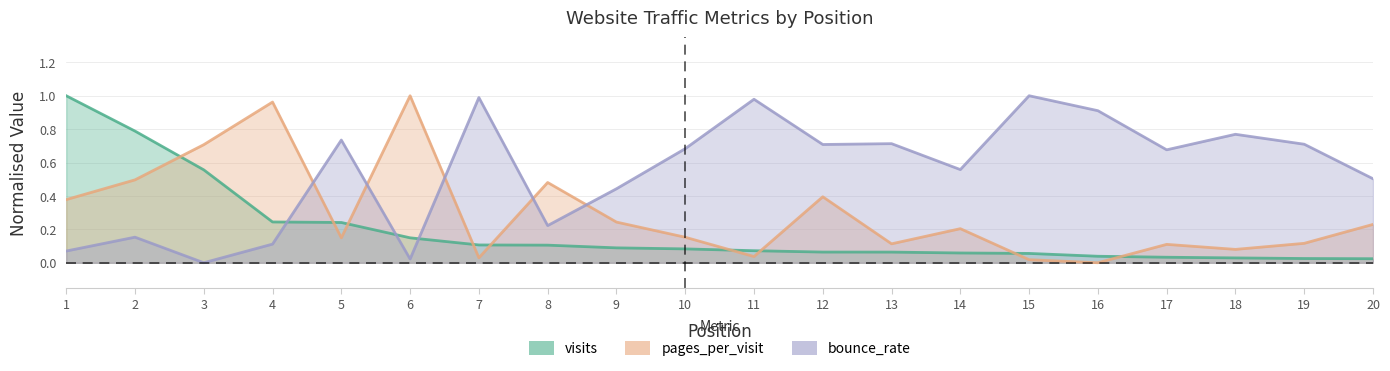

Reading right to left, what are all the values shown in this chart?

visits: 20=0.0	19=0.0	18=0.0	17=0.0	16=0.0	15=0.1	14=0.1	13=0.1	12=0.1	11=0.1	10=0.1	9=0.1	8=0.1	7=0.1	6=0.1	5=0.2	4=0.2	3=0.6	2=0.8	1=1.0
pages_per_visit: 20=0.2	19=0.1	18=0.1	17=0.1	16=0.0	15=0.0	14=0.2	13=0.1	12=0.4	11=0.0	10=0.2	9=0.2	8=0.5	7=0.0	6=1.0	5=0.1	4=1.0	3=0.7	2=0.5	1=0.4
bounce_rate: 20=0.5	19=0.7	18=0.8	17=0.7	16=0.9	15=1.0	14=0.6	13=0.7	12=0.7	11=1.0	10=0.7	9=0.4	8=0.2	7=1.0	6=0.0	5=0.7	4=0.1	3=0.0	2=0.2	1=0.1